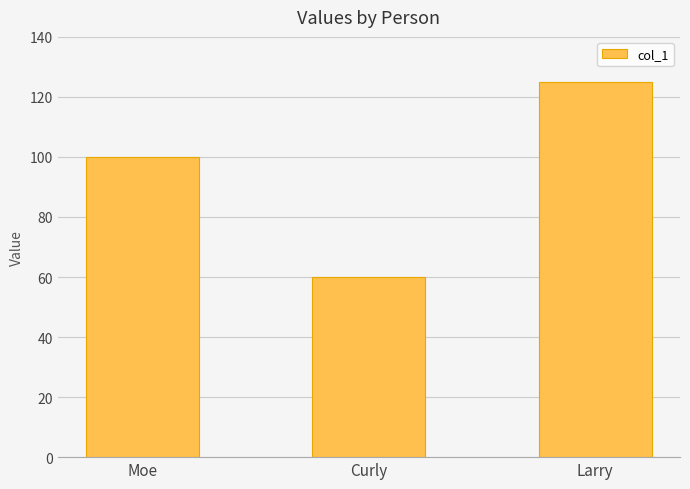

What is the label of the 1st bar from the right?

Larry